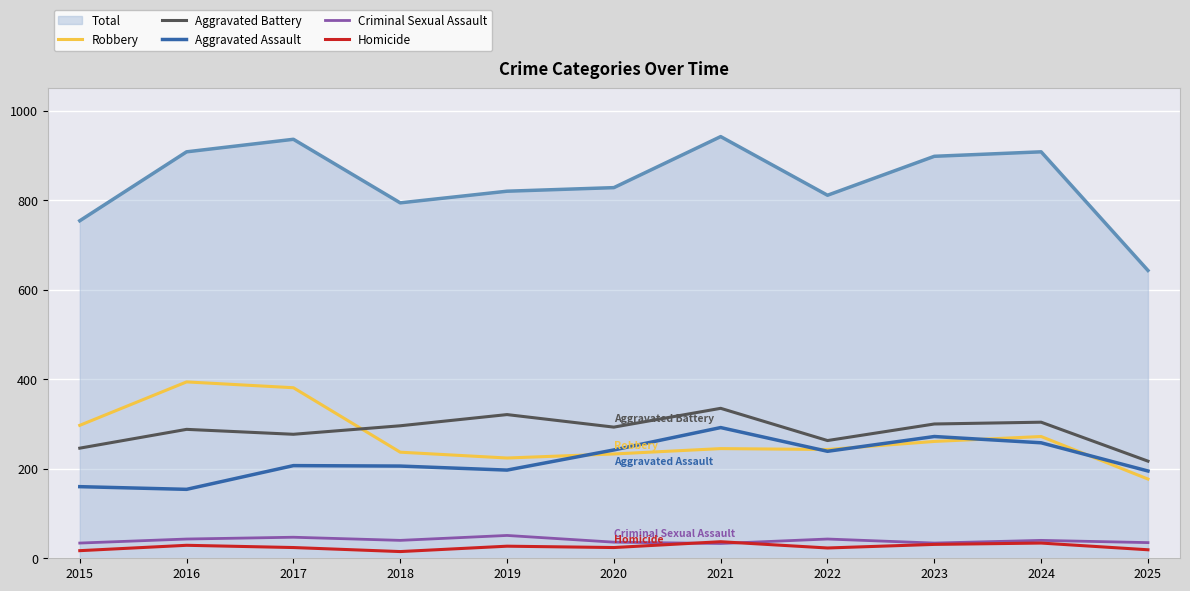

Which series has the largest total across all categories?

Total